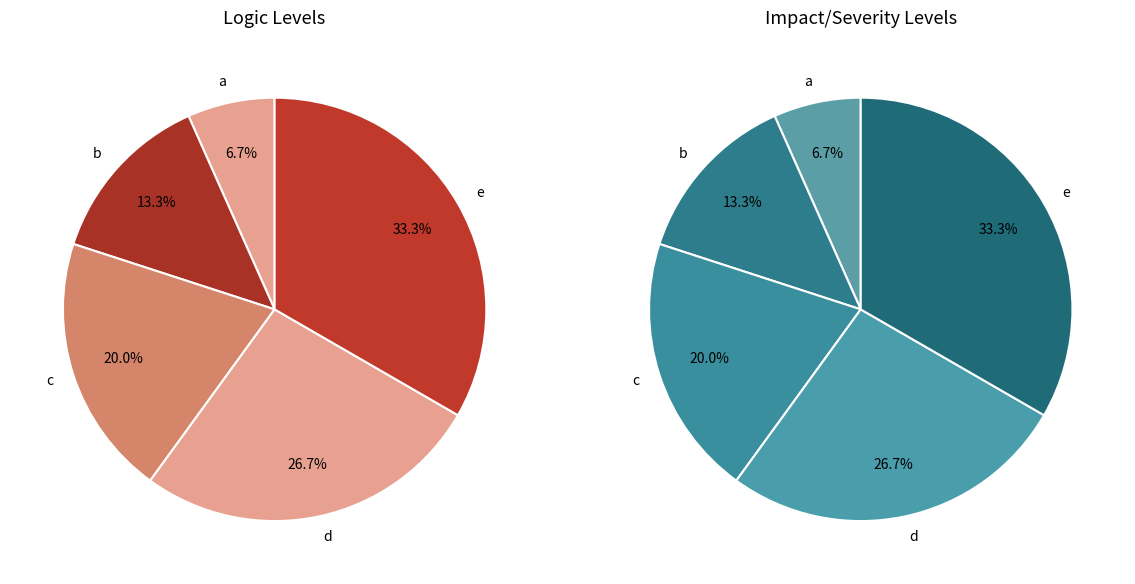

Approximately how many times larger is the value at d compared to a?

4.0